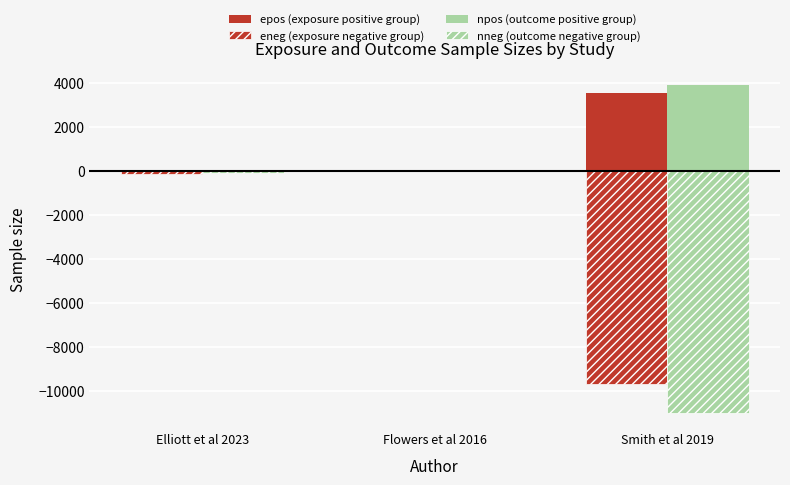

Which series has the largest range (max minus min)?

nneg (outcome negative group)